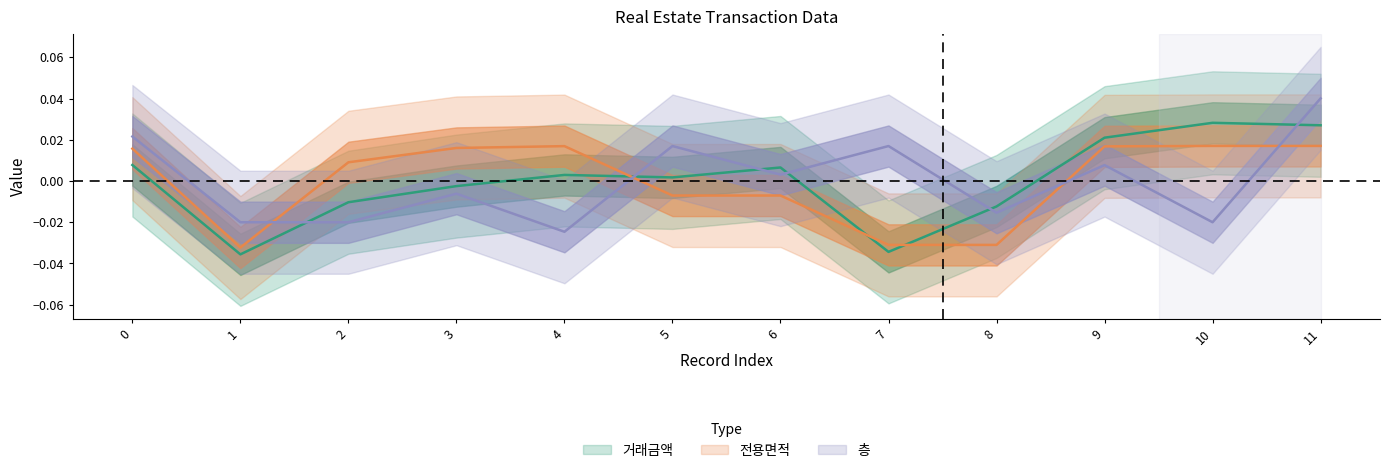

Which category has the highest value across all series?

11